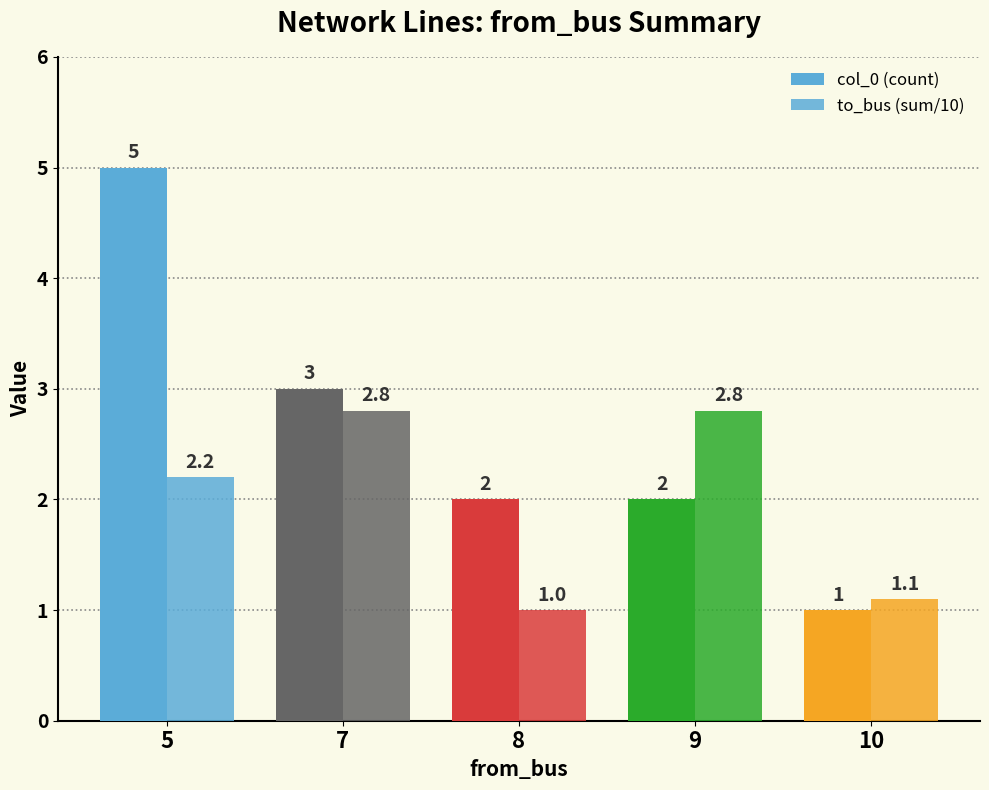

How many col_0 (count) values are between 2 and 3?

3